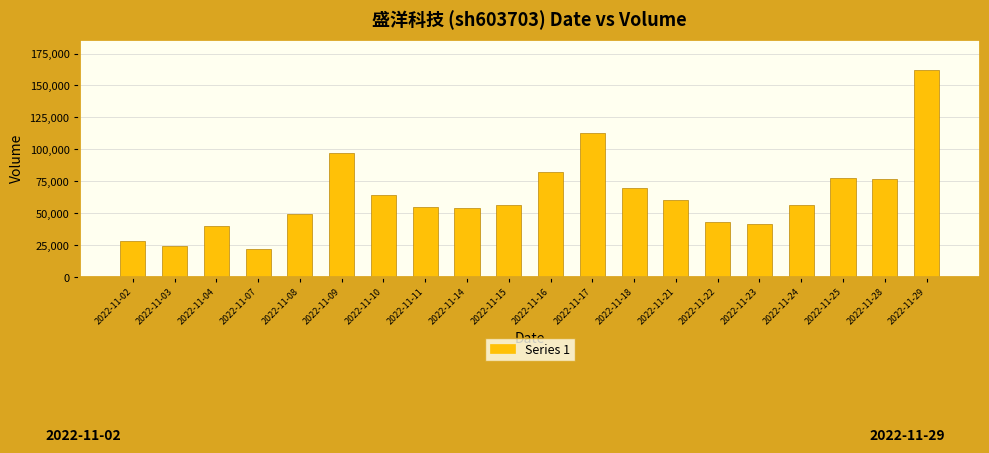

At which label is the value closest to 91789?

2022-11-09